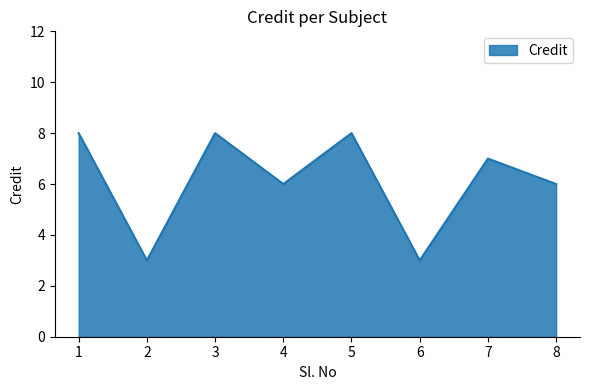

Does the chart display data point markers on the line(s)?

No